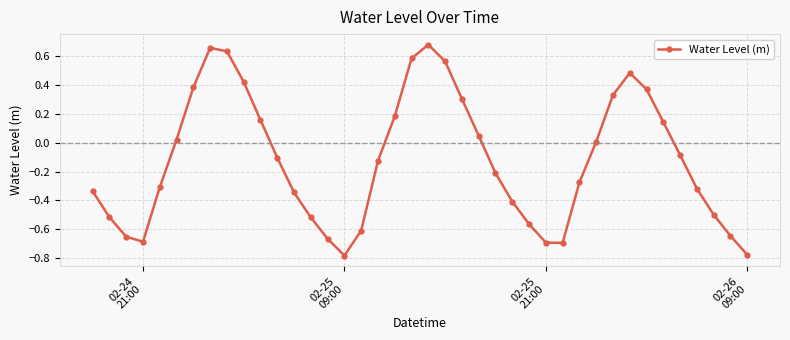

What is the sum of all values?

-4.9